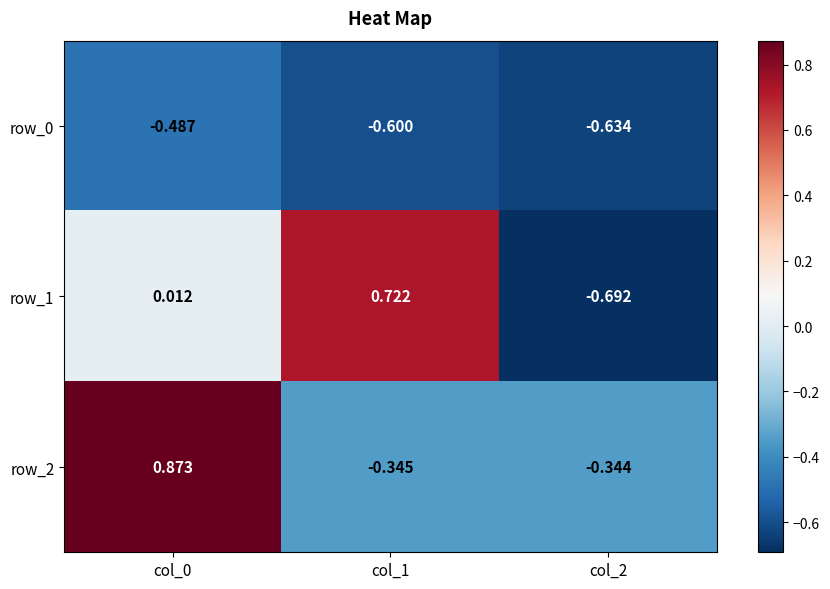

Is it true that row_0 equals -1.0 at col_2?

False